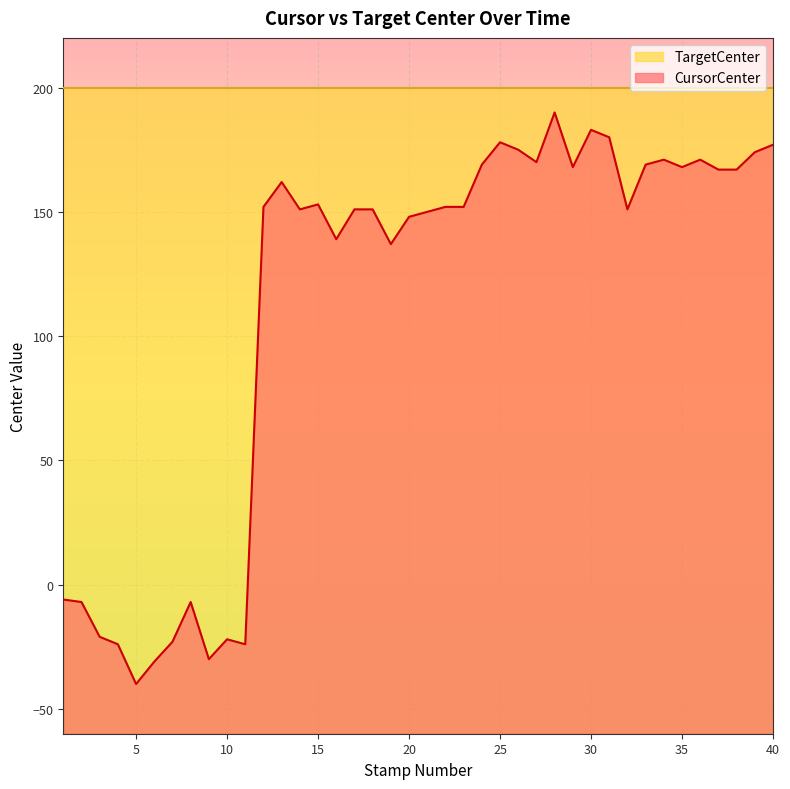

What is the maximum value shown in the chart?

200